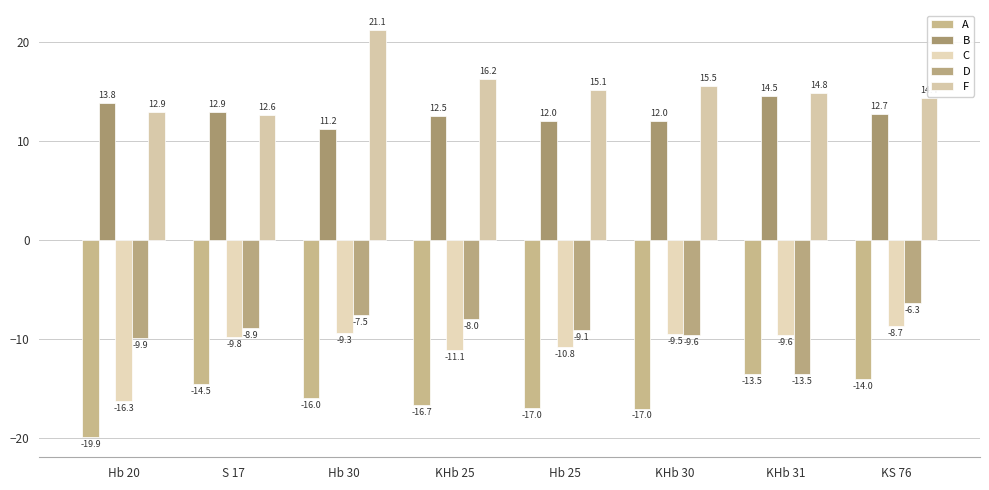

Rank the categories by B value from highest to lowest.

KHb 31, Hb 20, S 17, KS 76, KHb 25, Hb 25, KHb 30, Hb 30